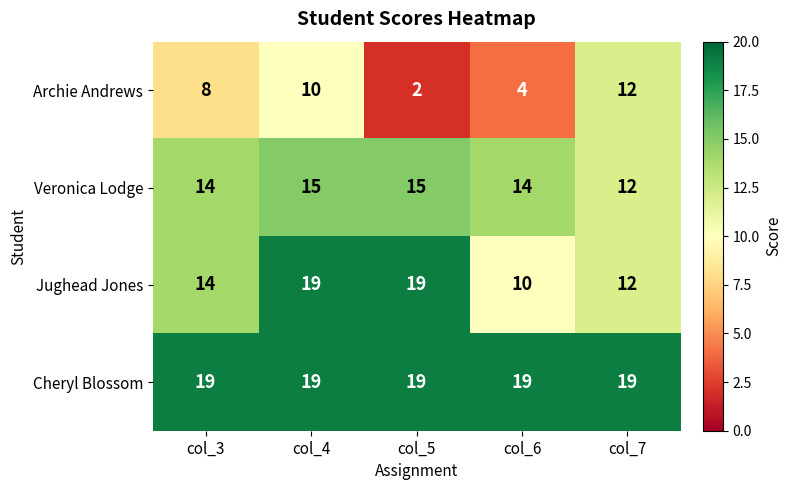

Count the Veronica Lodge values in the range 14 to 15.

4